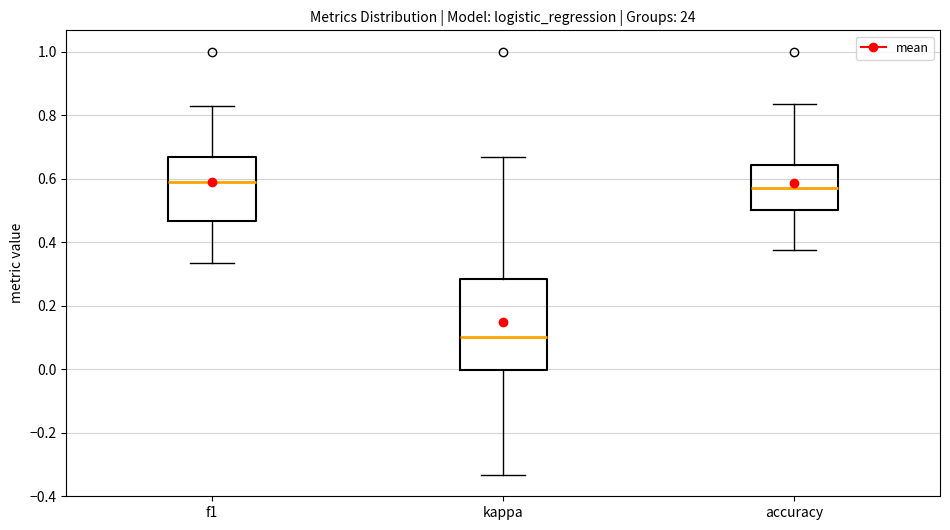

Where does the median line of the box for f1 sit on the y-axis? The values are not printed on the chart, so give them approximately, as read against the axis.

0.58